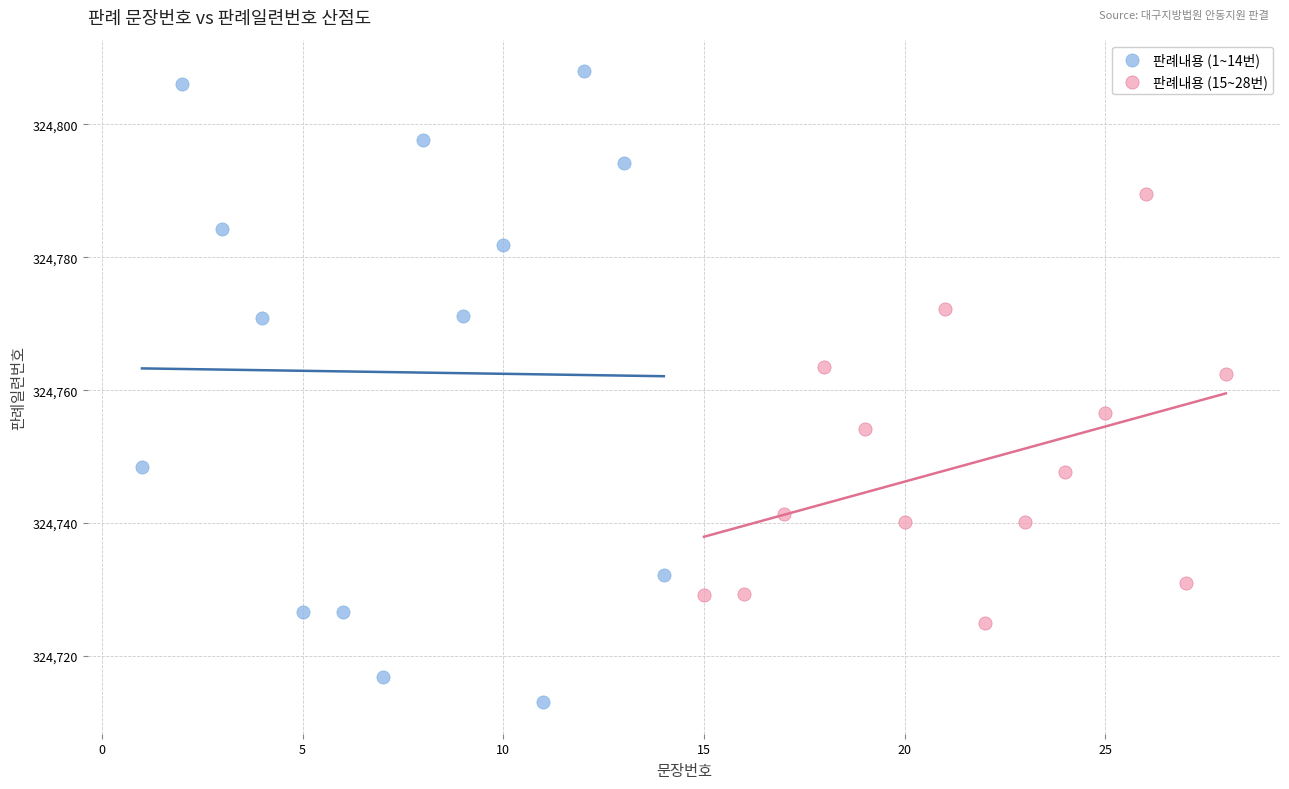

Which series contains the highest Y value?

판례내용 (1~14번)